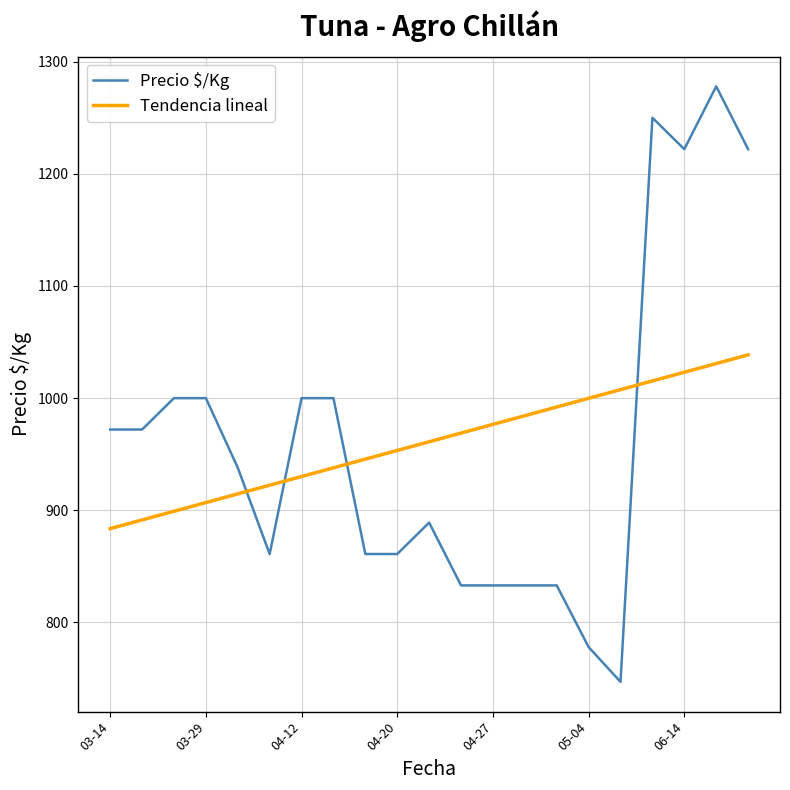

What is the difference between the maximum and minimum values in the Precio $/Kg series?

531.0